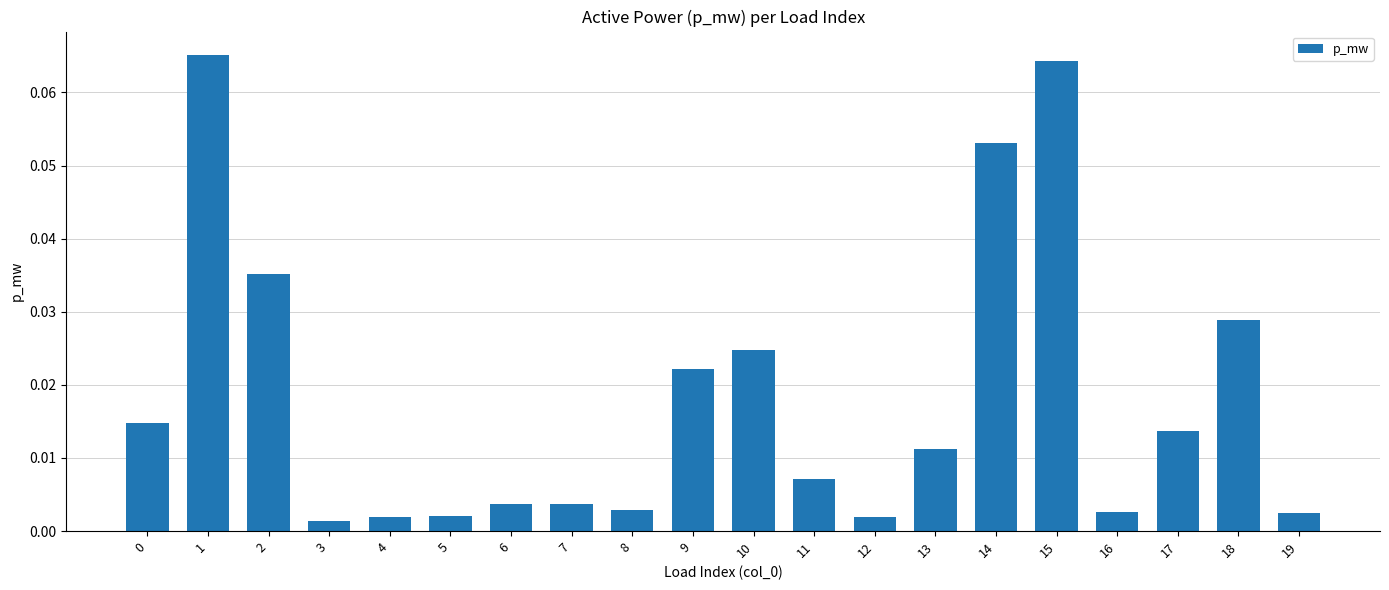

How many bars are there in total?

20